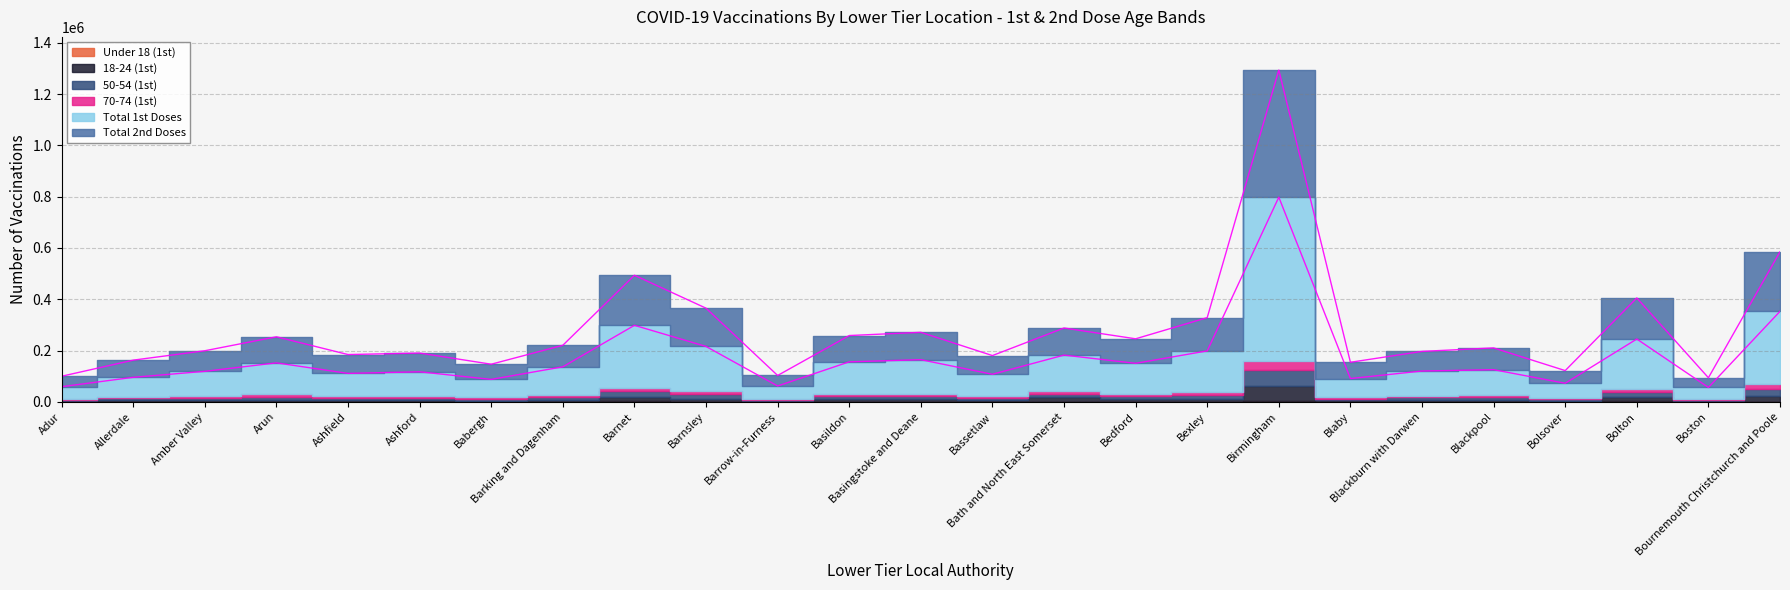

List the labels in order of Total 2nd Doses value, largest first.

Birmingham, Bournemouth Christchurch and Poole, Barnet, Bolton, Barnsley, Bexley, Basingstoke and Deane, Bath and North East Somerset, Basildon, Arun, Bedford, Blackpool, Barking and Dagenham, Amber Valley, Blackburn with Darwen, Ashfield, Ashford, Bassetlaw, Allerdale, Blaby, Babergh, Bolsover, Barrow-in-Furness, Adur, Boston